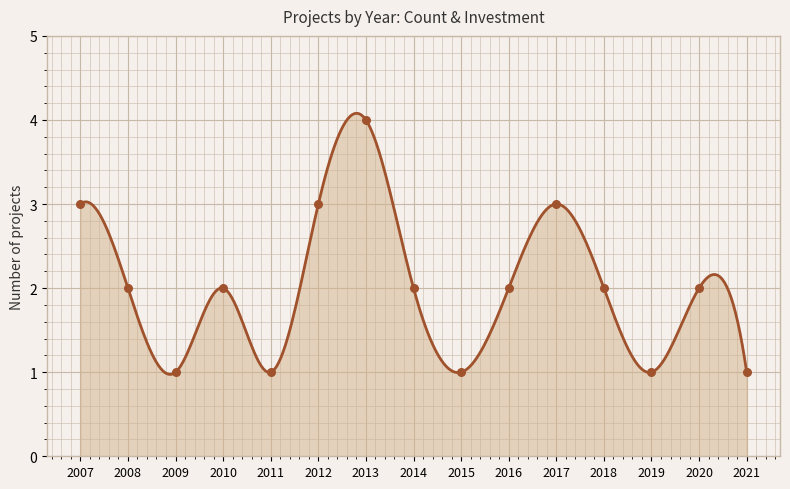

What is the ratio of the value at 2019 to the value at 2013?

0.2